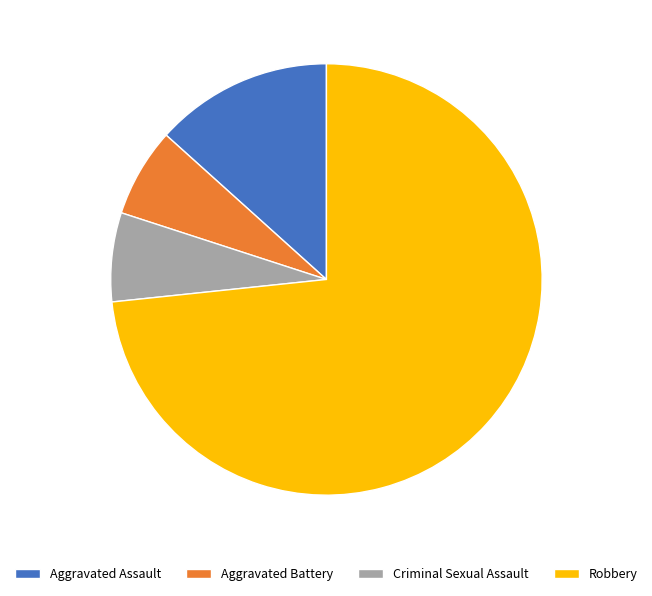

True or false: Aggravated Battery accounts for 7% of the total.

True